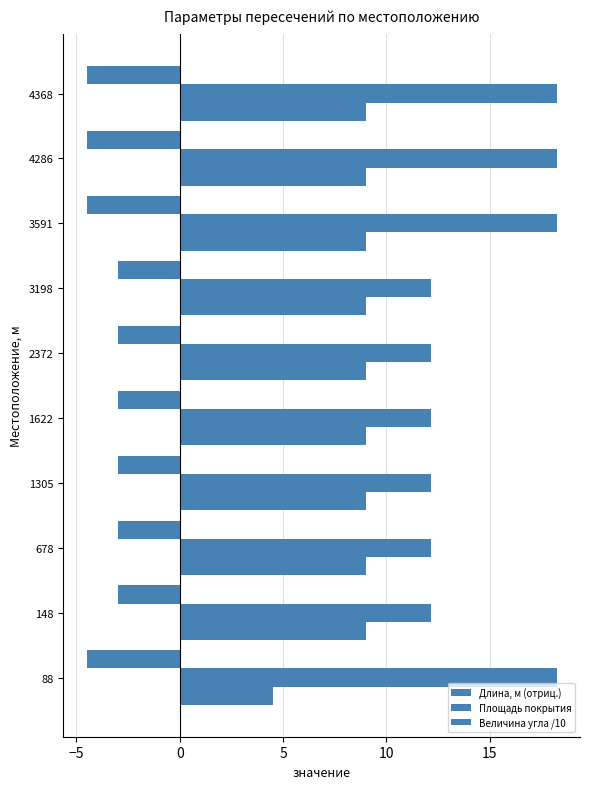

How many categories are shown in the chart?

10